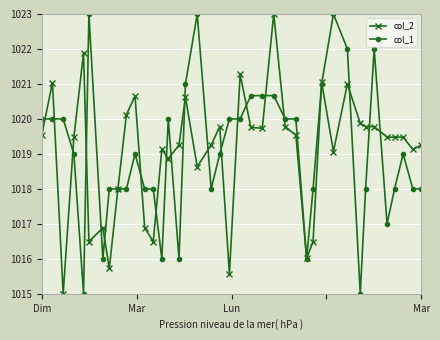

True or false: col_2 has more than 2 points higher than both neighbors.

True